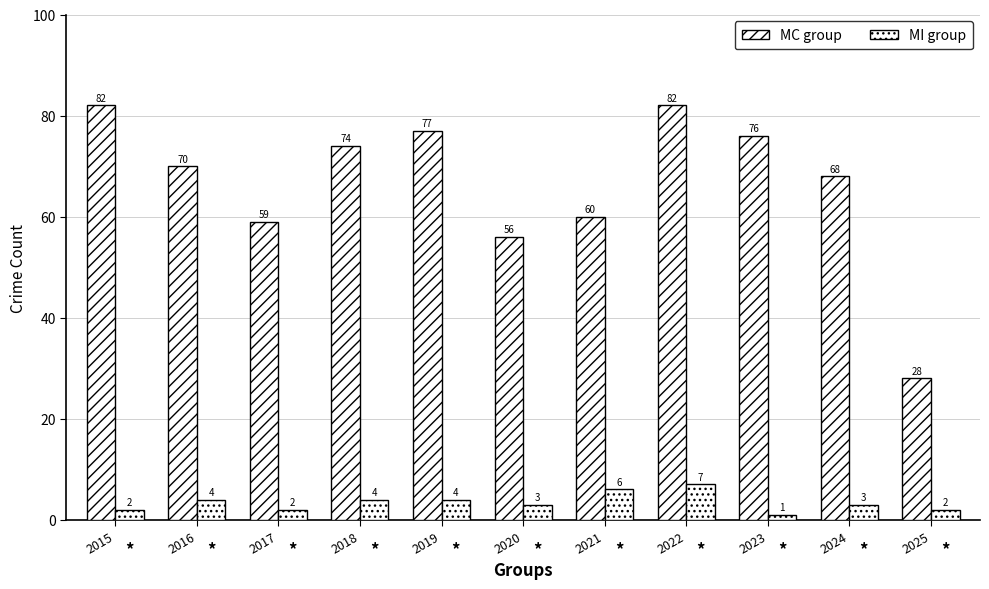

How many groups of bars are there?

11